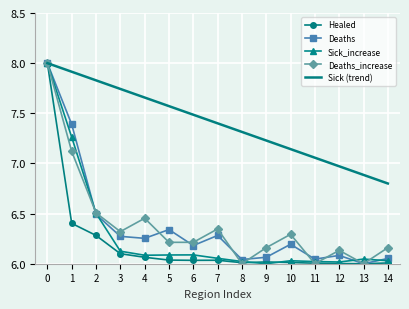

In Deaths, how many points are higher than both neighbors (excluding endpoints)?

4